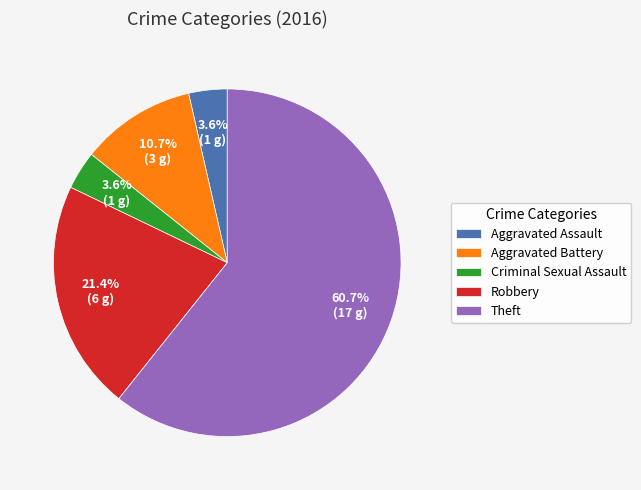

What is the total percentage of Criminal Sexual Assault and Theft?

64.3%